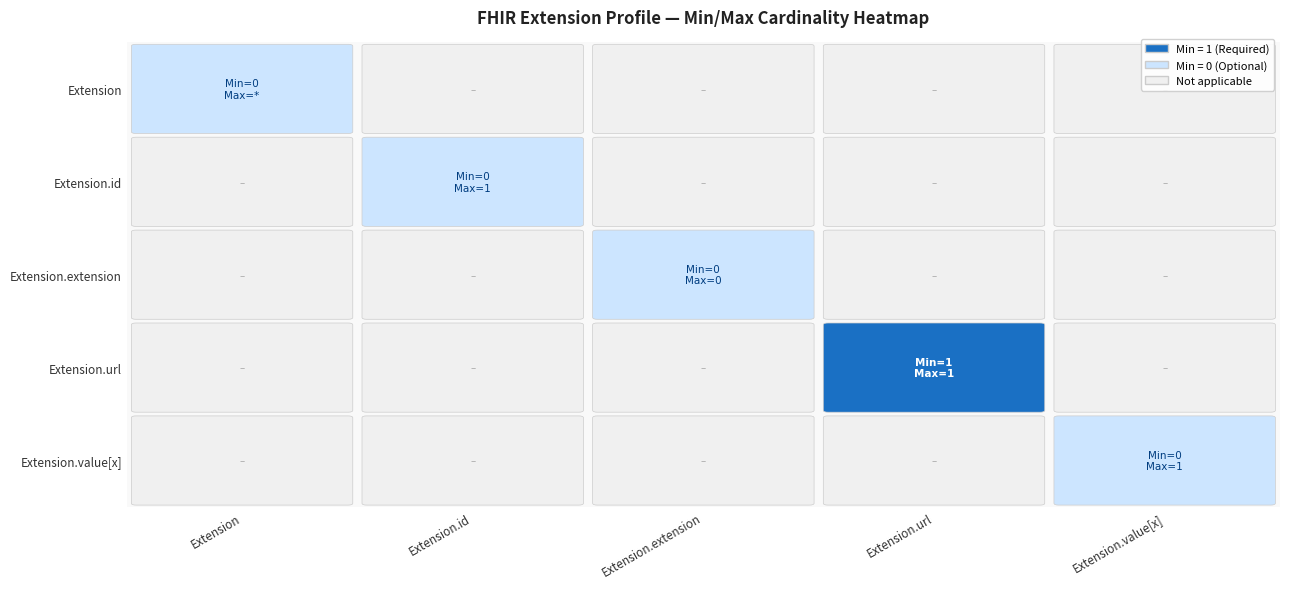

List the series in order of their peak value, highest first.

Extension.url, Extension, Extension.id, Extension.extension, Extension.value[x]